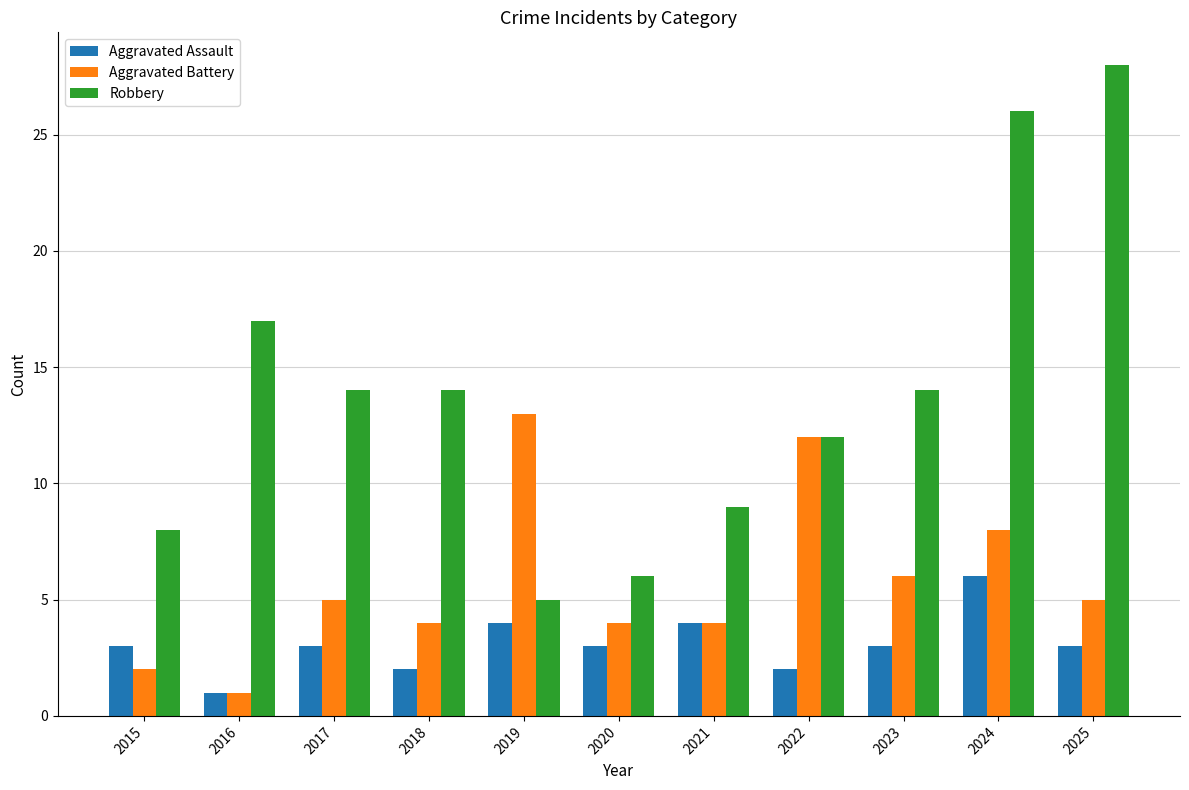

What is the value of the Aggravated Battery bar at the 4th from the left?

4